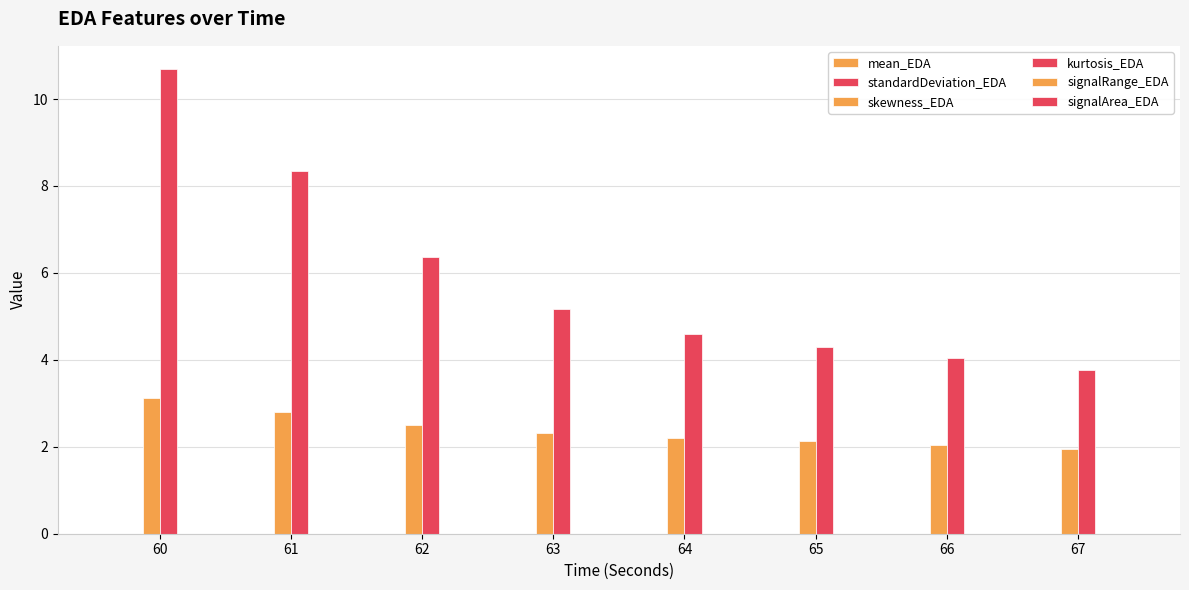

Are the bars horizontal?

No